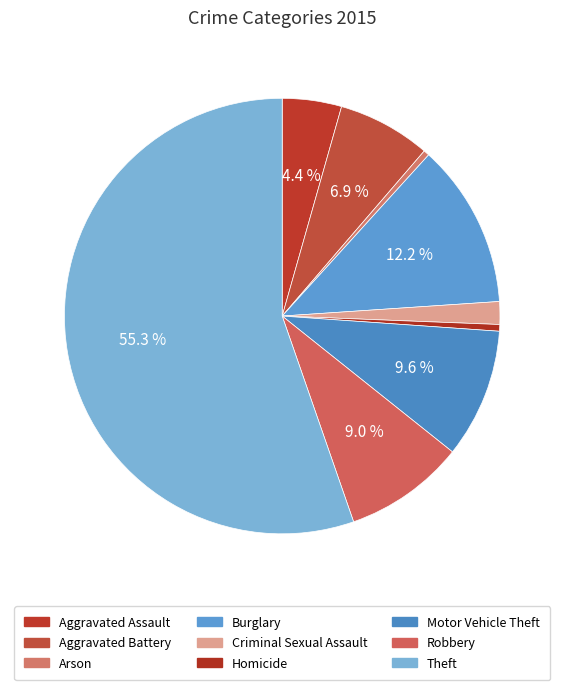

Is it true that Robbery is 21% of the pie?

False